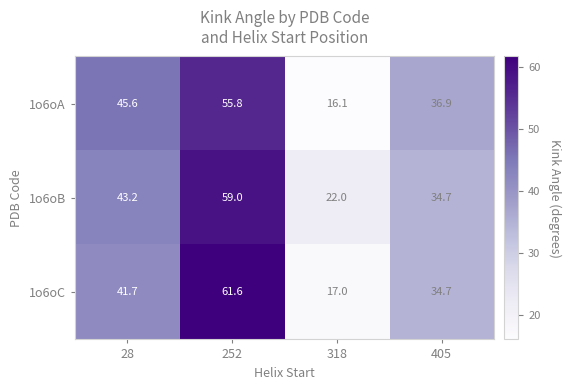

How many data points does each series have?

4